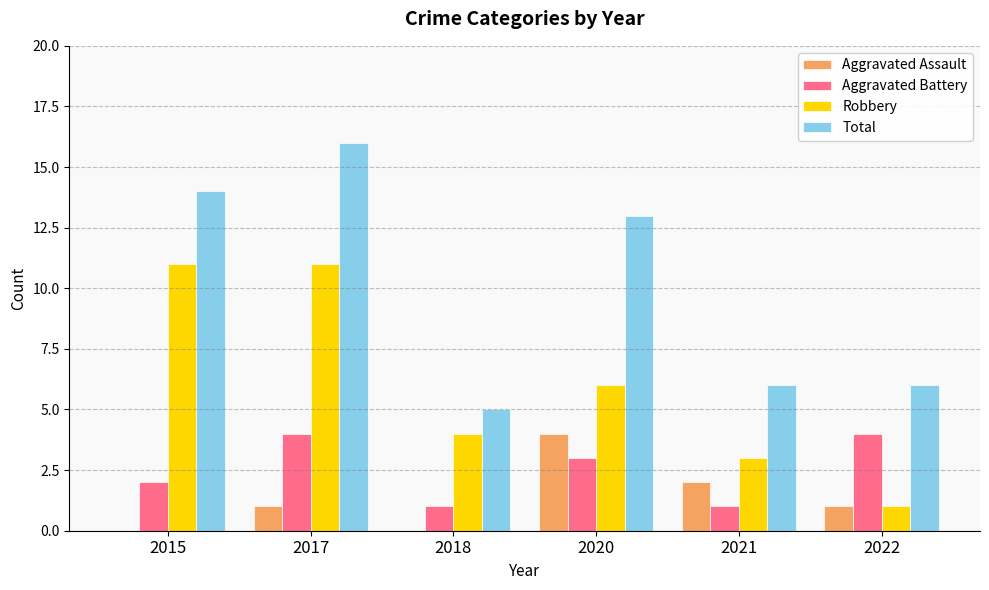

What is the sum of the Aggravated Assault values at 2017 and 2020?

5